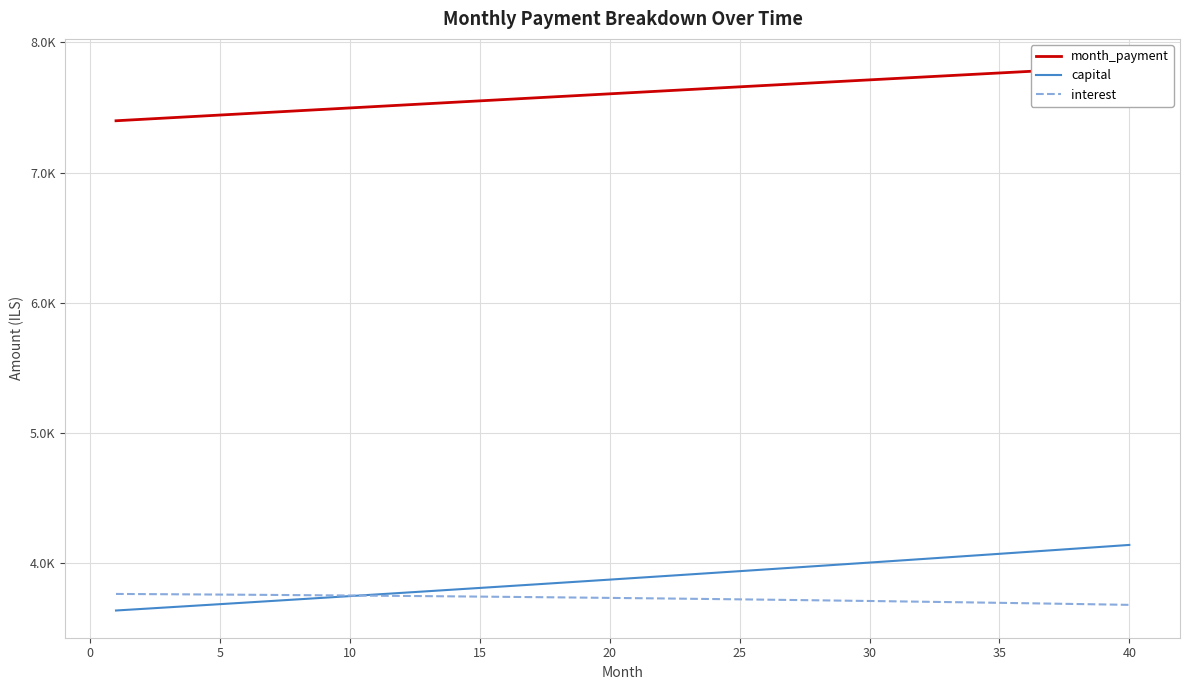

At which label is interest closest to 3720?

25